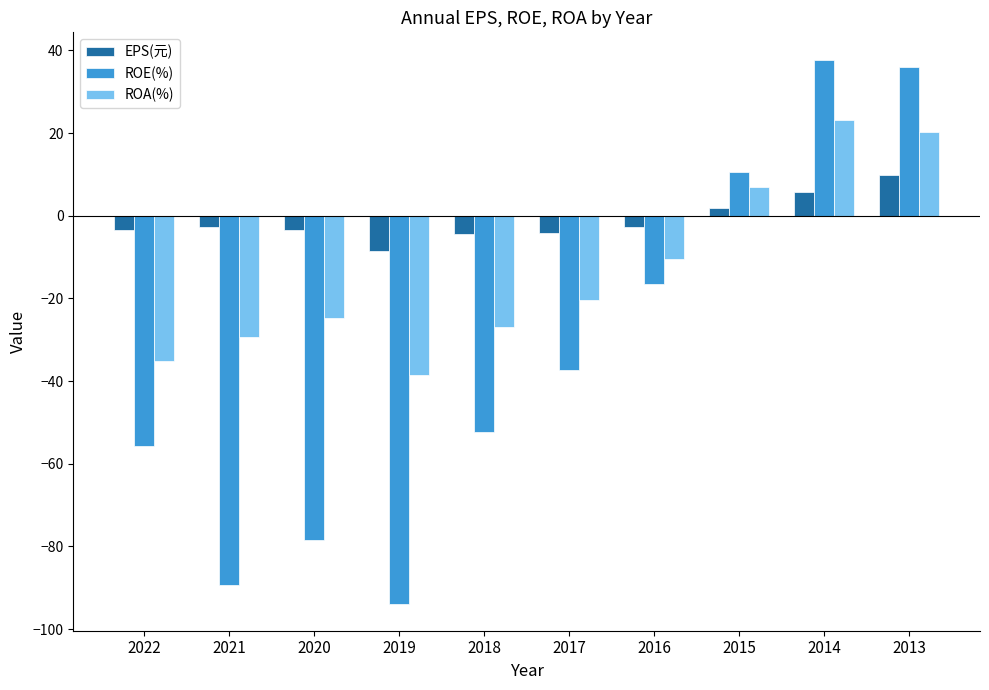

Which series has the widest spread of values?

ROE(%)